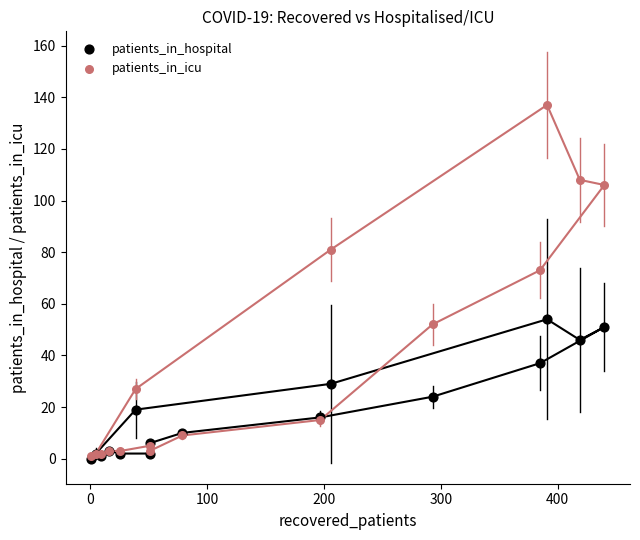

What are all the series names shown in the legend?

patients_in_hospital, patients_in_icu